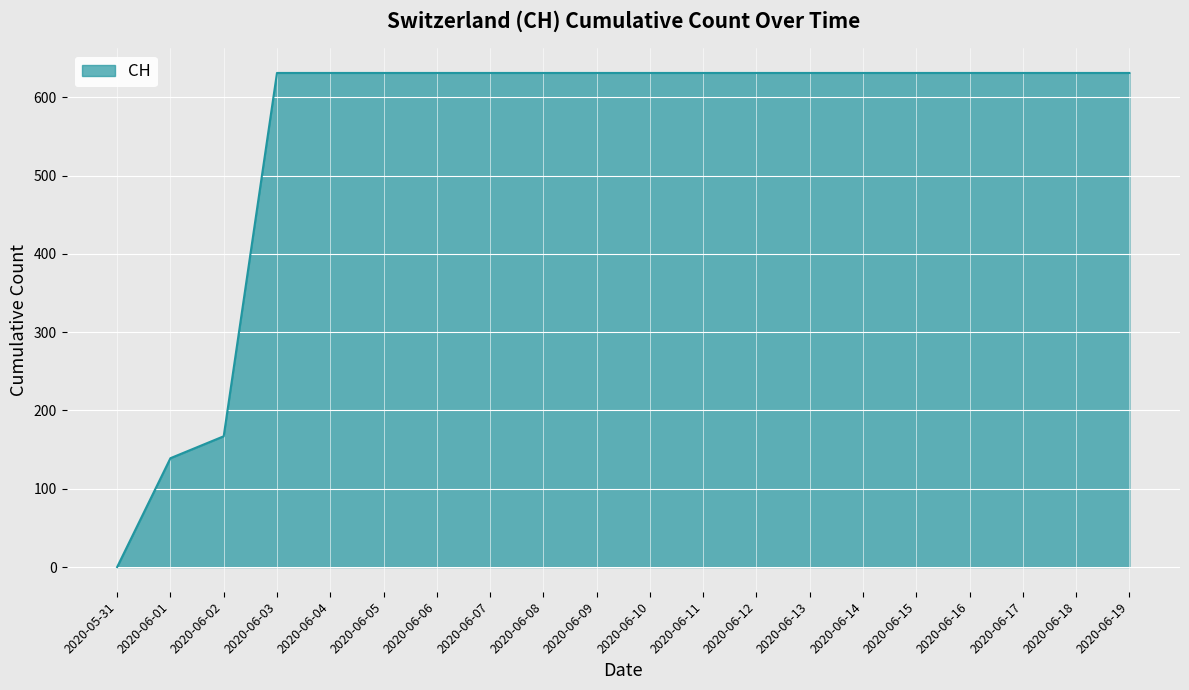

What is the sum of all values?

11033